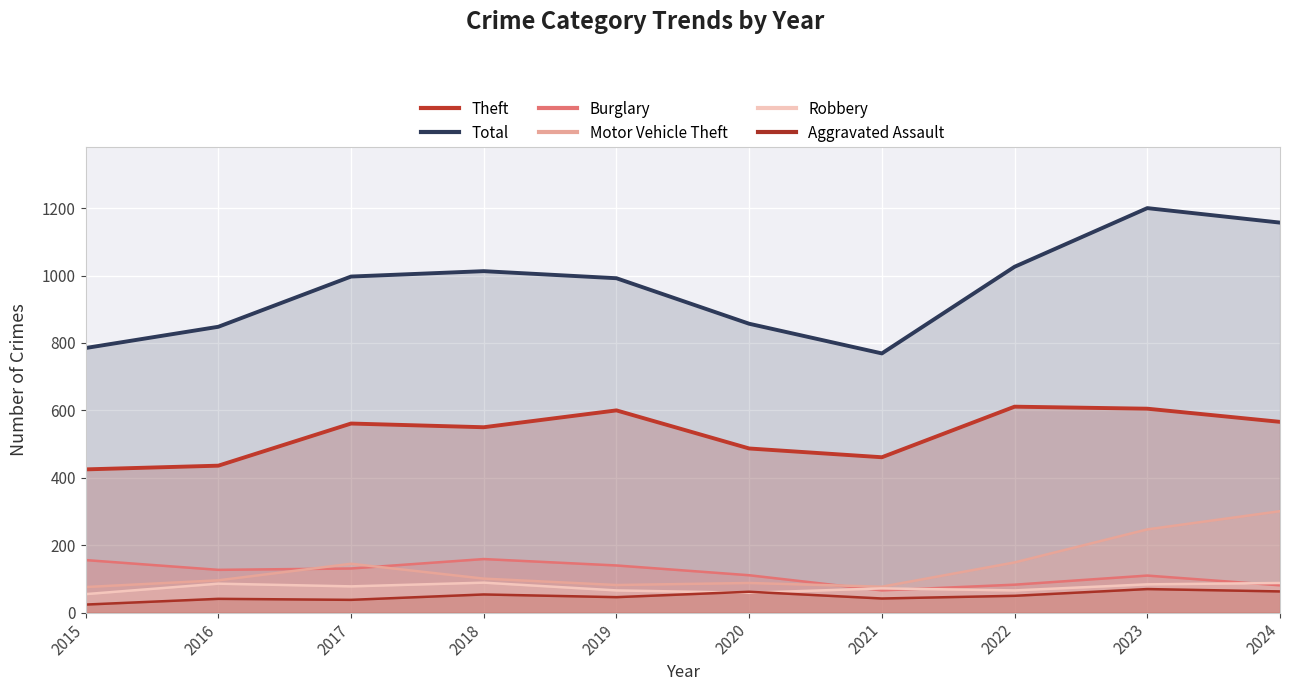

True or false: Burglary and Theft intersect in this chart.

False